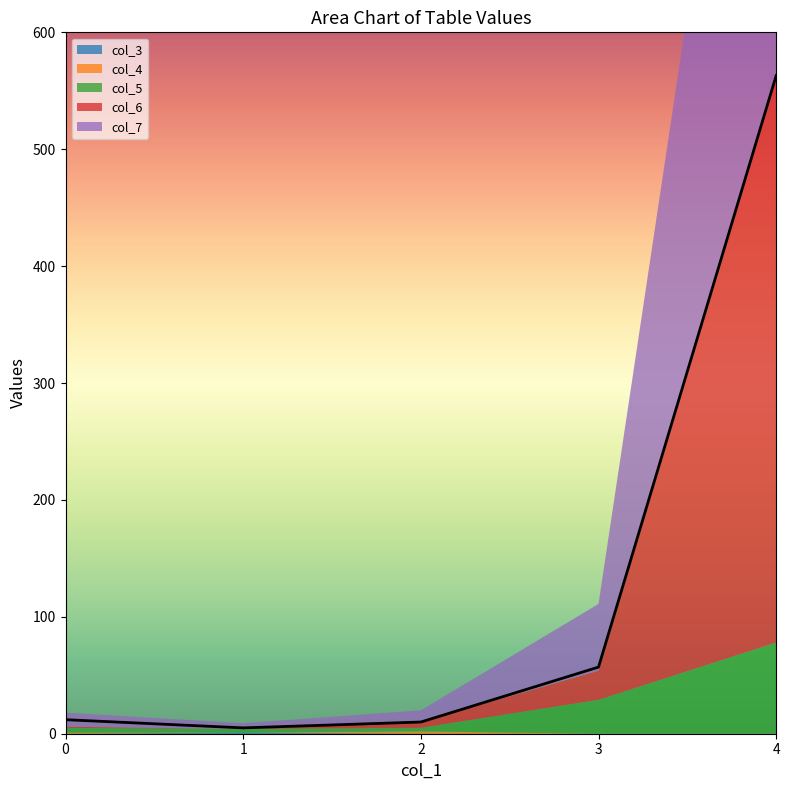

Reading right to left, transcribe all the data shown in this chart.

col_3: 4=0	3=0	2=0	1=1	0=0
col_4: 4=0	3=0	2=2	1=0	0=1
col_5: 4=78	3=29	2=3	1=3	0=4
col_6: 4=482	3=25	2=5	1=0	0=1
col_7: 4=563	3=57	2=10	1=5	0=12